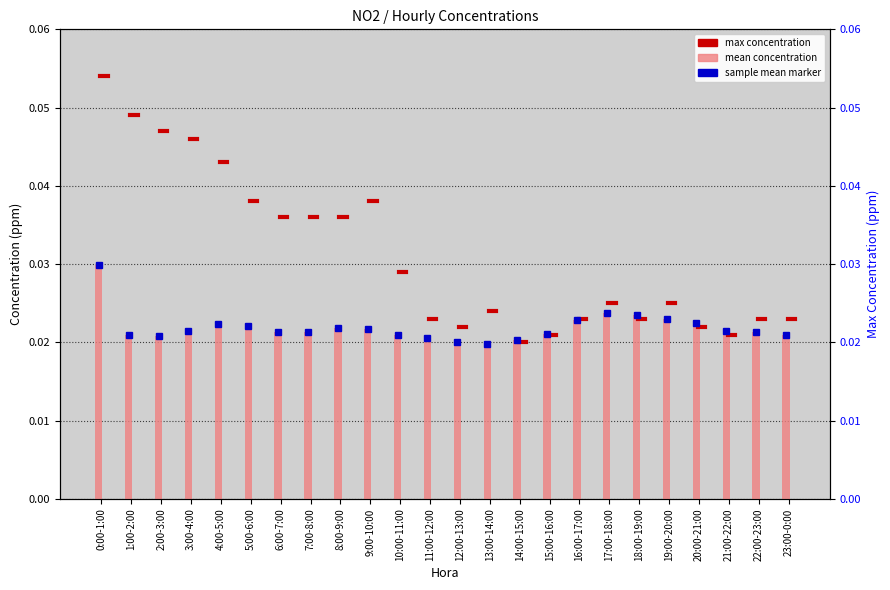

Rank the categories by value from lowest to highest.

13:00-14:00, 12:00-13:00, 14:00-15:00, 11:00-12:00, 2:00-3:00, 1:00-2:00, 10:00-11:00, 23:00-0:00, 15:00-16:00, 6:00-7:00, 7:00-8:00, 22:00-23:00, 3:00-4:00, 21:00-22:00, 9:00-10:00, 8:00-9:00, 5:00-6:00, 4:00-5:00, 20:00-21:00, 16:00-17:00, 19:00-20:00, 18:00-19:00, 17:00-18:00, 0:00-1:00